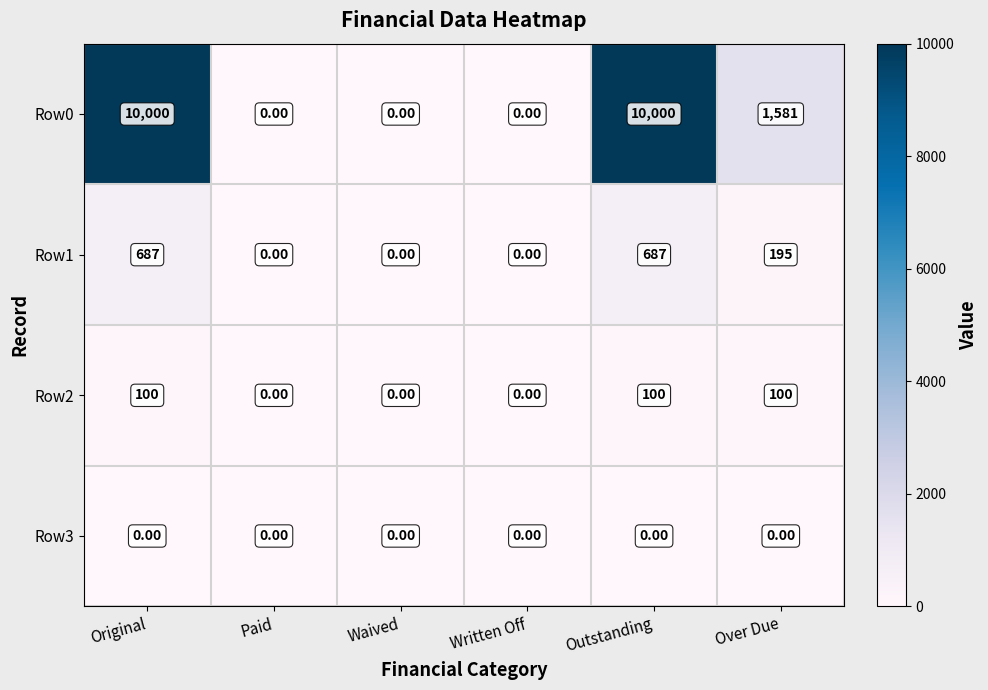

Rank the series at Outstanding from lowest to highest value.

Row3, Row2, Row1, Row0